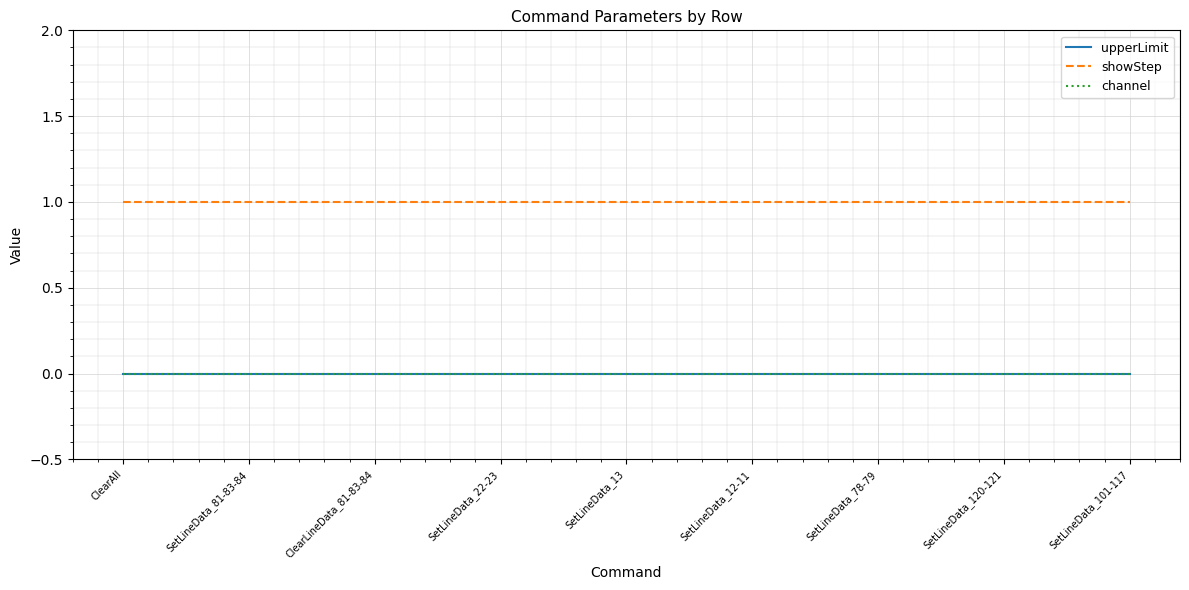

Does the chart display data point markers on the line(s)?

No